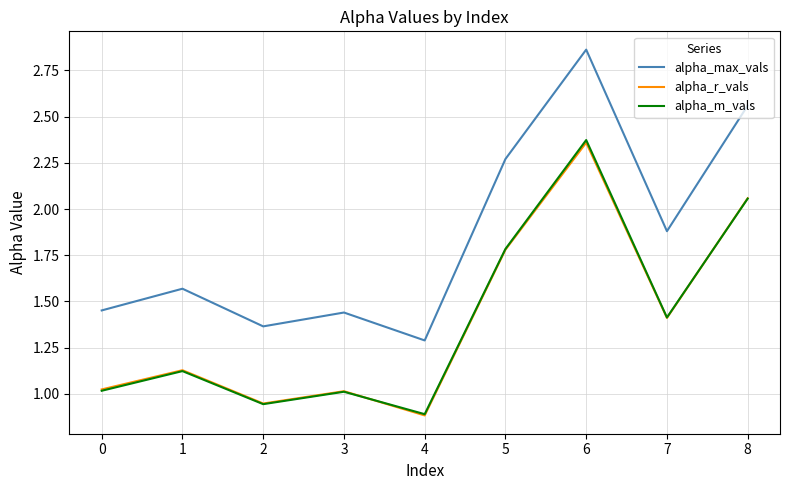

Is it true that alpha_m_vals equals 1.8 at 5?

True